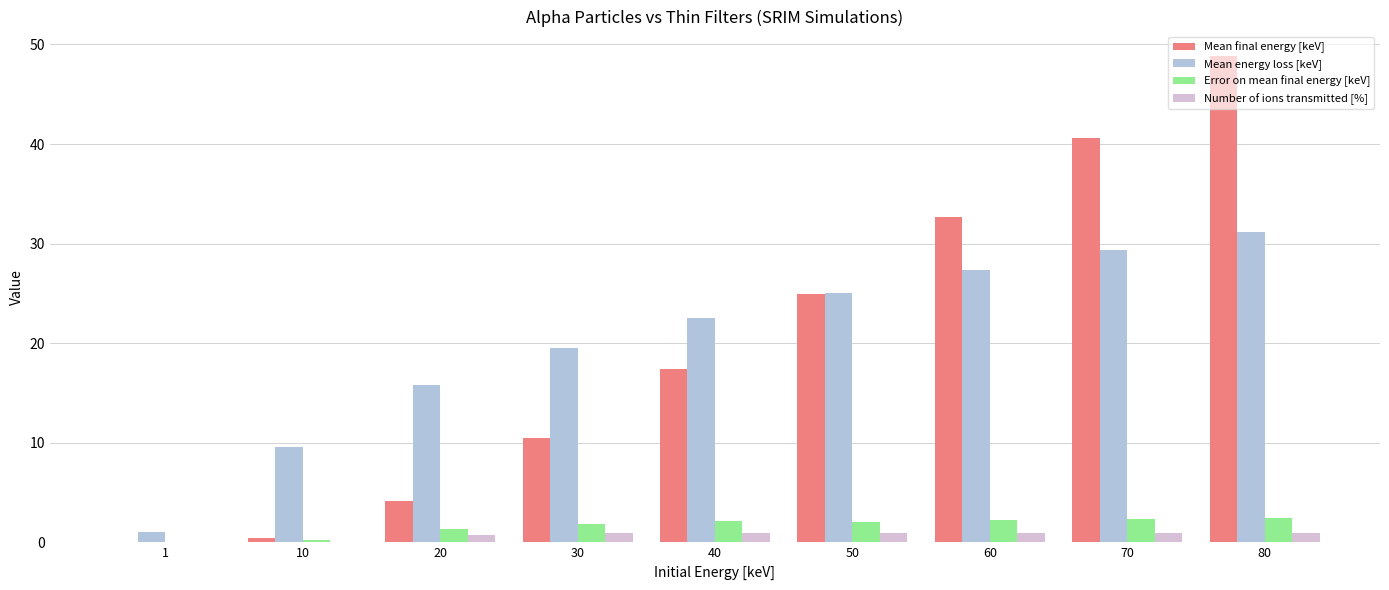

At which category does the chart reach its peak across all series?

80